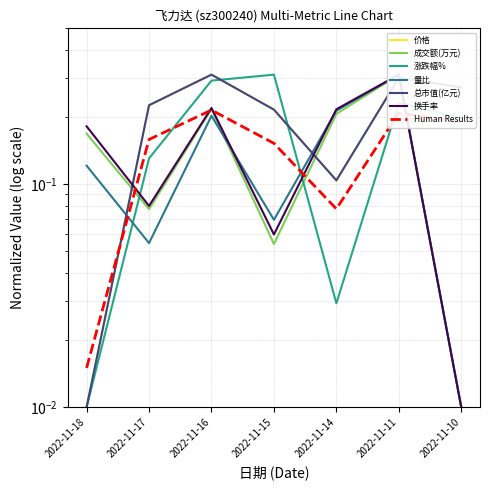

At how many categories does at least one series exceed 0?

7